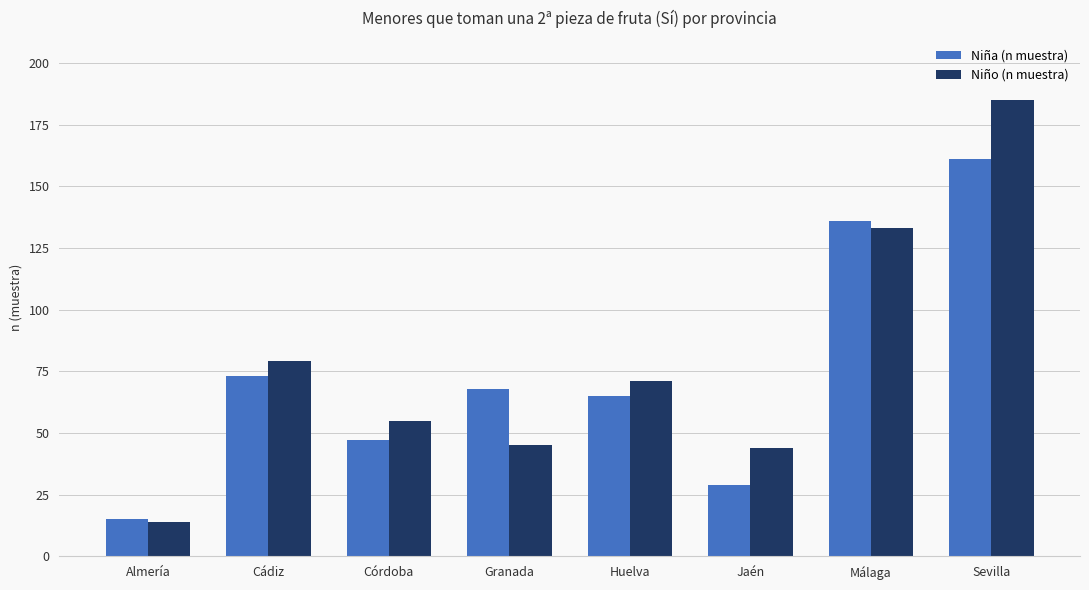

Which series changed the most between Cádiz and Málaga?

Niña (n muestra)